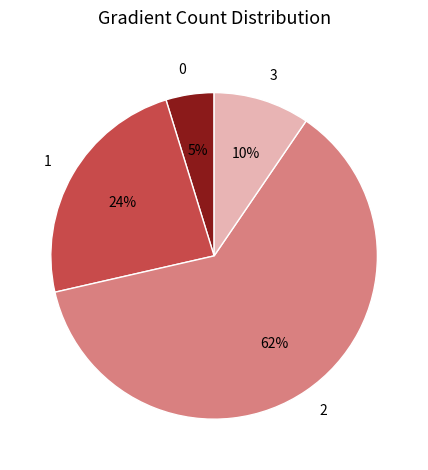

How many segments does this pie chart have?

4